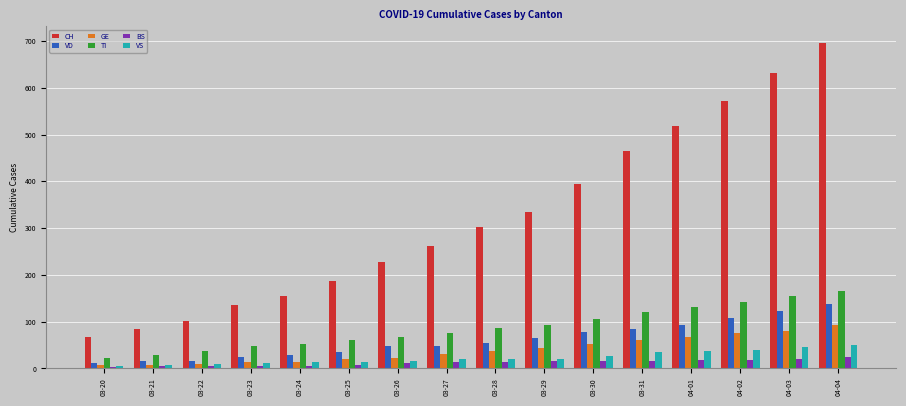

At which label is CH closest to 382?

03-30